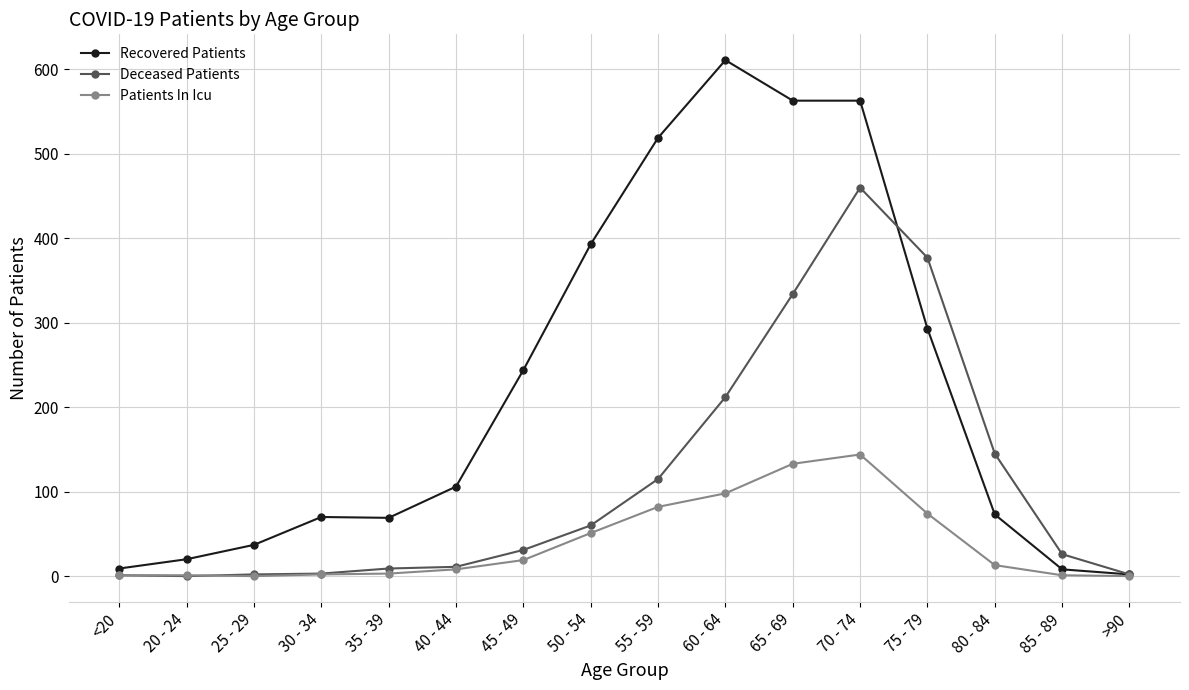

Which series has the largest total across all categories?

Recovered Patients